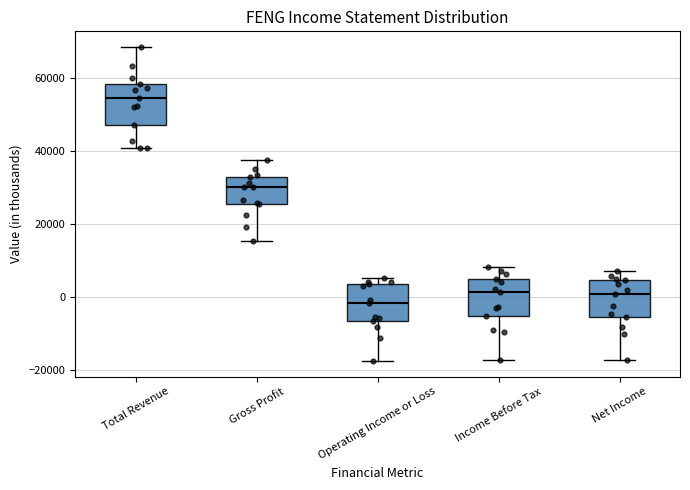

Reading left to right, transcribe this box plot: for each box, give where its median line is, the range the box spans, and where its two whiskers end, as read against the y-axis. The values are not printed on the chart, so give them approximately, as read against the axis.

Total Revenue: median 54000, box 48000 to 58000, whiskers 40000 to 68000
Gross Profit: median 30000, box 26000 to 32000, whiskers 16000 to 38000
Operating Income or Loss: median -2000, box -6000 to 4000, whiskers -18000 to 6000
Income Before Tax: median 2000, box -6000 to 4000, whiskers -18000 to 8000
Net Income: median 0, box -6000 to 4000, whiskers -18000 to 8000